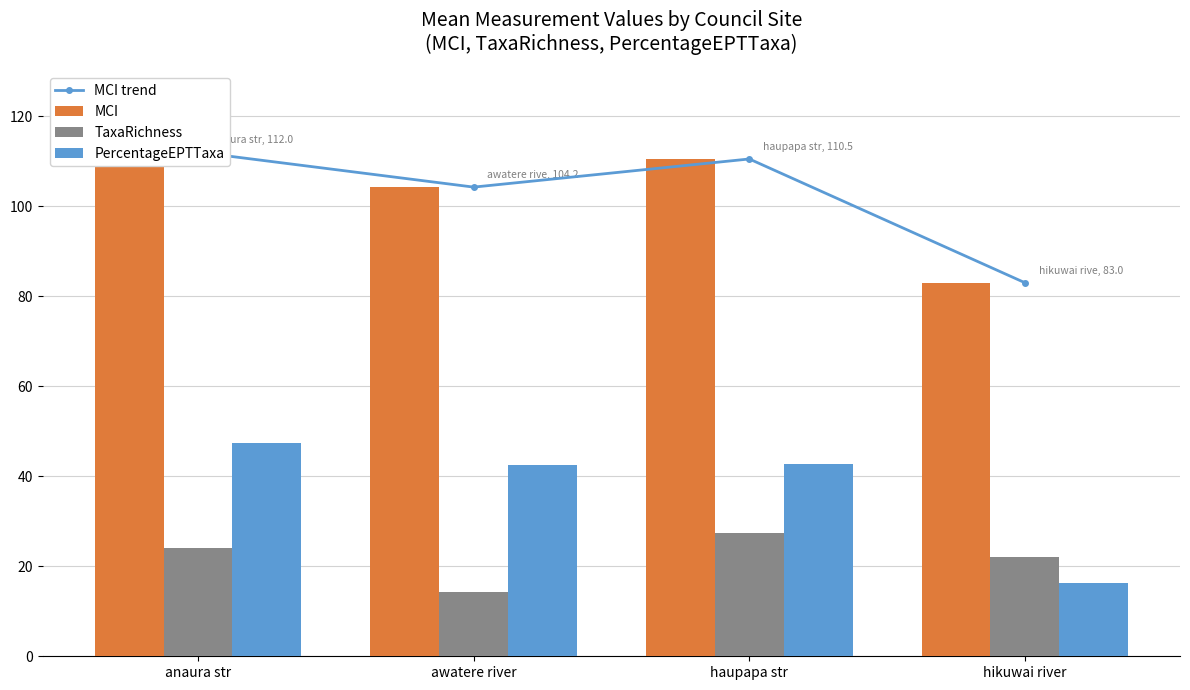

Reading right to left, what are all the values shown in this chart?

MCI trend: 83.0	110.5	104.2	112.0
MCI: 83.0	110.5	104.2	112.0
TaxaRichness: 22.0	27.5	14.2	24.0
PercentageEPTTaxa: 16.2	42.8	42.4	47.5